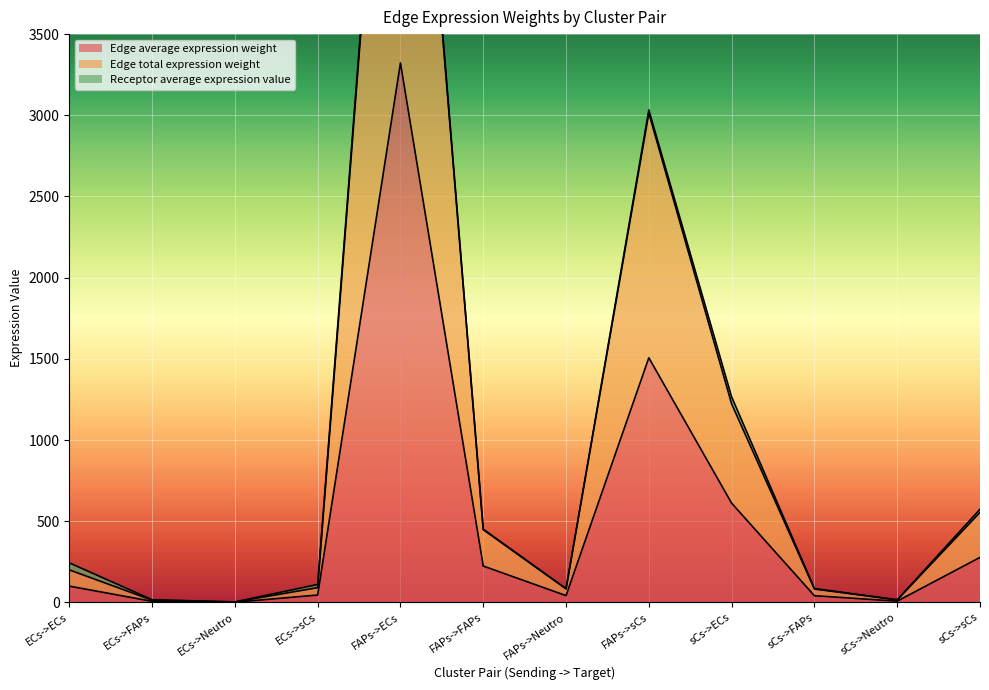

True or false: Edge average expression weight and Edge total expression weight intersect in this chart.

False